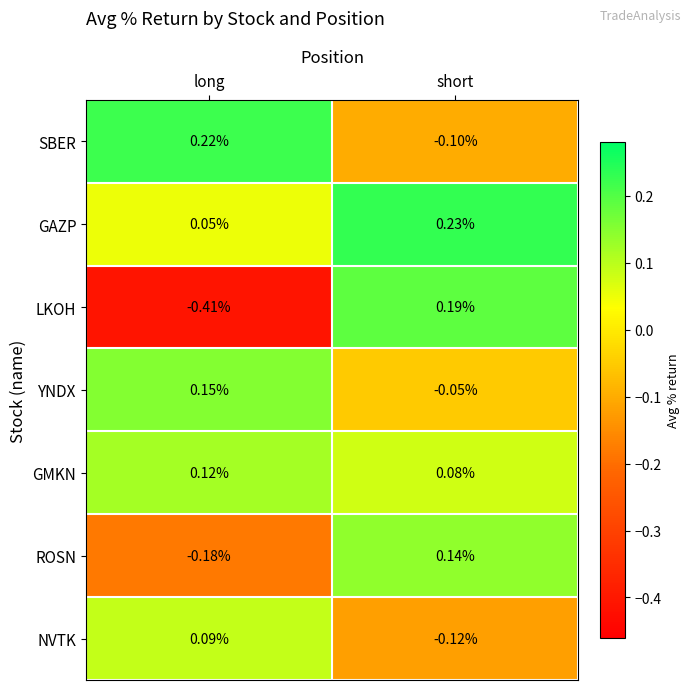

Rank the series by their maximum value, from lowest to highest.

NVTK, GMKN, ROSN, YNDX, LKOH, SBER, GAZP